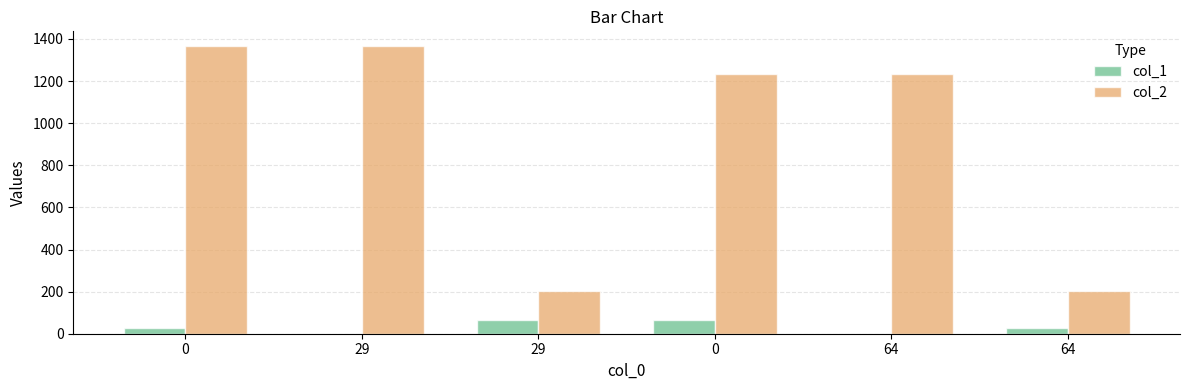

Reading left to right, list all the values displayed in this chart.

col_1: 0=29	29=0	29=64	0=64	64=0	64=29
col_2: 0=1368	29=1368	29=202	0=1232	64=1232	64=202